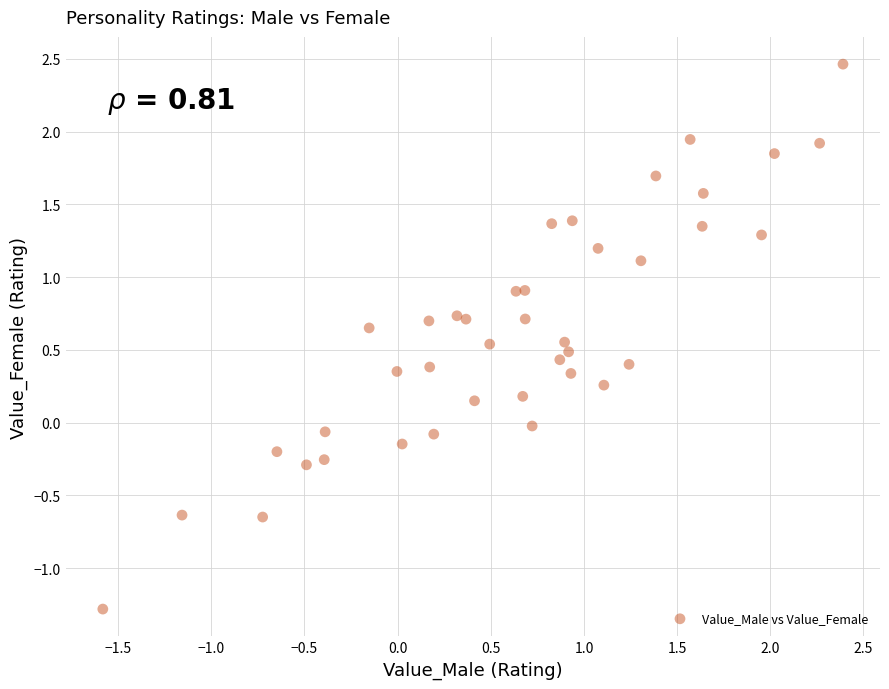

What is the range of Y values (max minus min)?

3.7